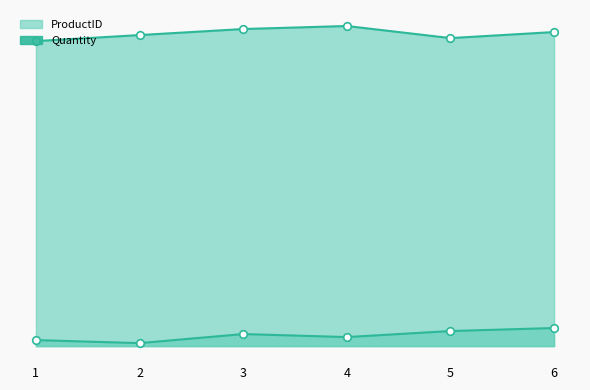

What is the total value across all series at 4?

218